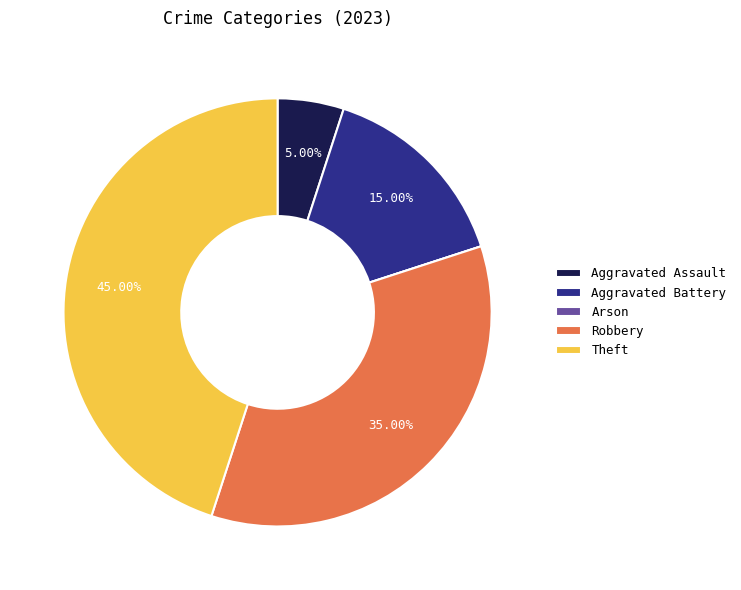

Does Robbery represent more than half of the total?

No